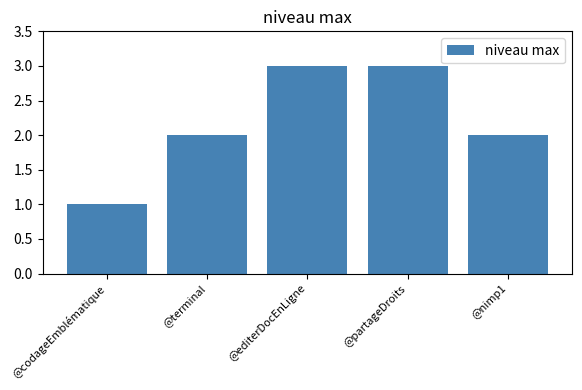

Read the value at @nimp1.

2